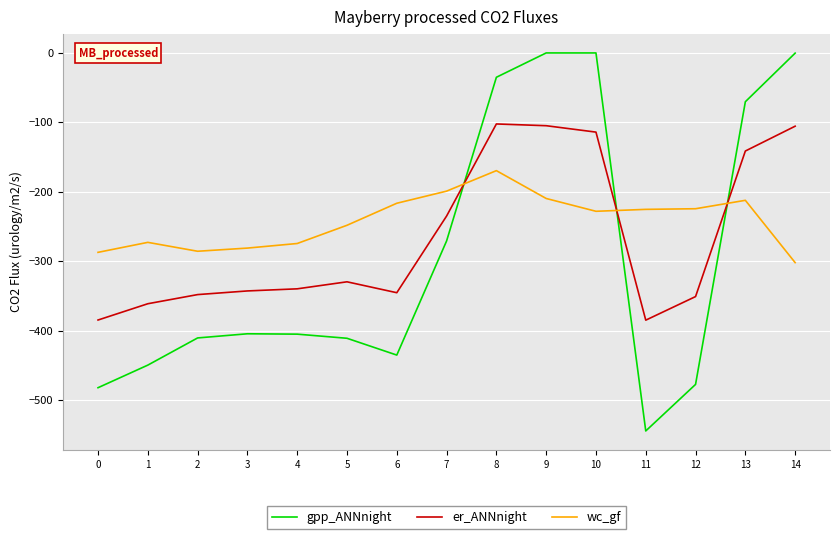

Which series has the largest total across all categories?

wc_gf